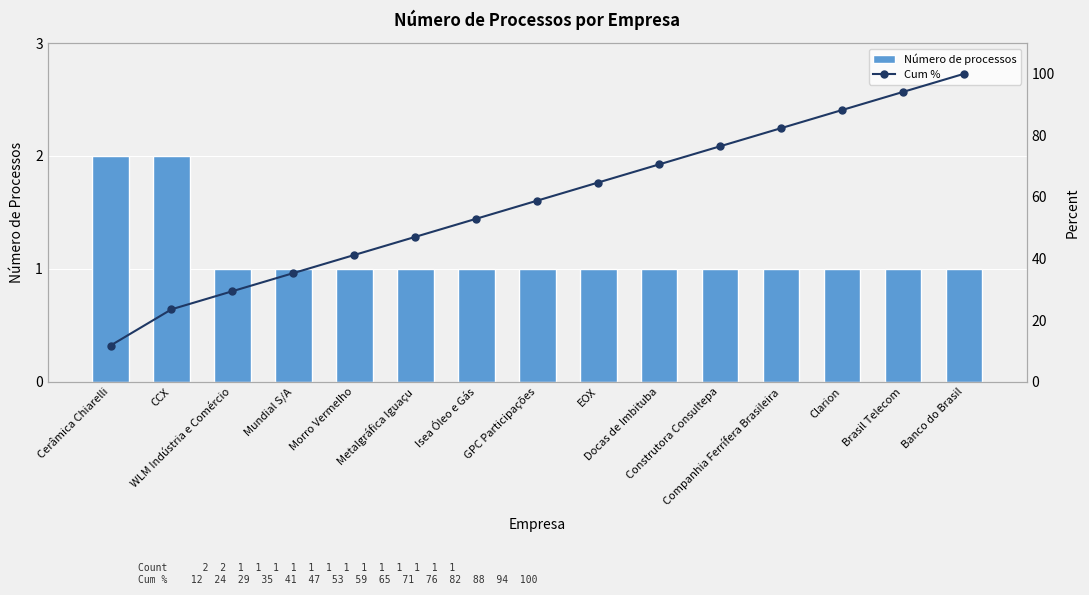

What is the value of the Cum % bar at the 9th from the left?

64.7